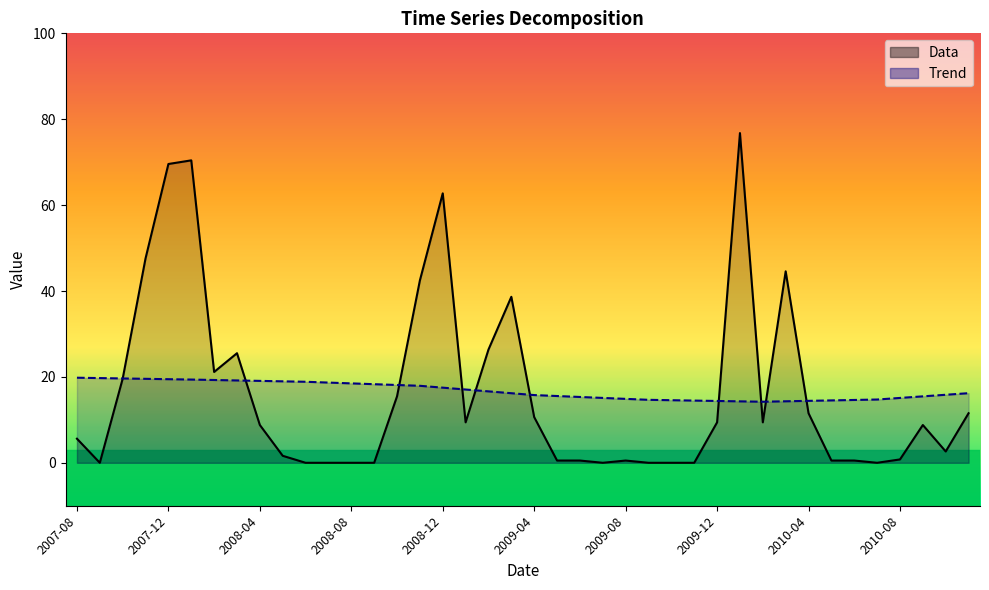

Reading right to left, transcribe all the data shown in this chart.

Trend: 2010-11=16.2	2010-10=15.8	2010-09=15.5	2010-08=15.1	2010-07=14.7	2010-06=14.6	2010-05=14.5	2010-04=14.4	2010-03=14.3	2010-02=14.2	2010-01=14.3	2009-12=14.4	2009-11=14.5	2009-10=14.6	2009-09=14.7	2009-08=14.9	2009-07=15.1	2009-06=15.3	2009-05=15.5	2009-04=15.8	2009-03=16.2	2009-02=16.6	2009-01=17.1	2008-12=17.5	2008-11=17.9	2008-10=18.1	2008-09=18.3	2008-08=18.5	2008-07=18.7	2008-06=18.9	2008-05=19.0	2008-04=19.1	2008-03=19.2	2008-02=19.3	2008-01=19.4	2007-12=19.5	2007-11=19.6	2007-10=19.6	2007-09=19.7	2007-08=19.8
Data: 2010-11=11.5	2010-10=2.6	2010-09=8.8	2010-08=0.8	2010-07=0.0	2010-06=0.5	2010-05=0.5	2010-04=11.5	2010-03=44.6	2010-02=9.4	2010-01=76.8	2009-12=9.4	2009-11=0.0	2009-10=0.0	2009-09=0.0	2009-08=0.5	2009-07=0.0	2009-06=0.5	2009-05=0.5	2009-04=10.6	2009-03=38.6	2009-02=26.4	2009-01=9.4	2008-12=62.7	2008-11=42.5	2008-10=15.5	2008-09=0.0	2008-08=0.0	2008-07=0.0	2008-06=0.0	2008-05=1.6	2008-04=8.8	2008-03=25.5	2008-02=21.1	2008-01=70.4	2007-12=69.6	2007-11=47.6	2007-10=19.6	2007-09=0.0	2007-08=5.6